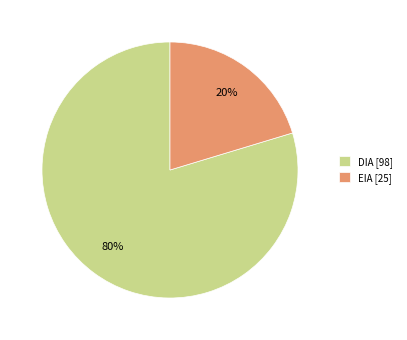

Do DIA and EIA together represent more than half of the pie?

Yes